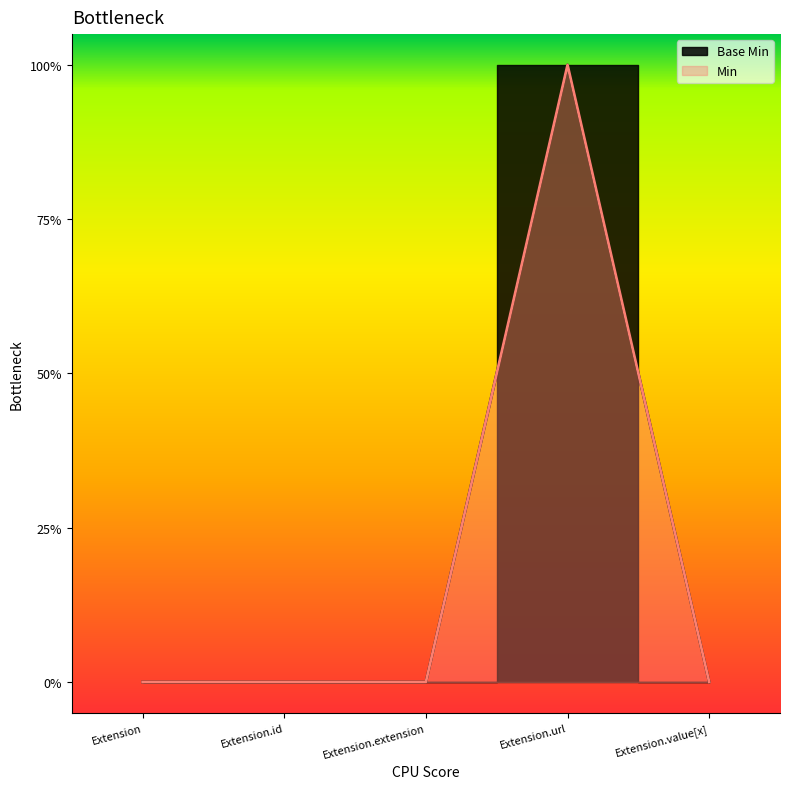

Rank the categories by value from lowest to highest.

Extension, Extension.id, Extension.extension, Extension.value[x], Extension.url